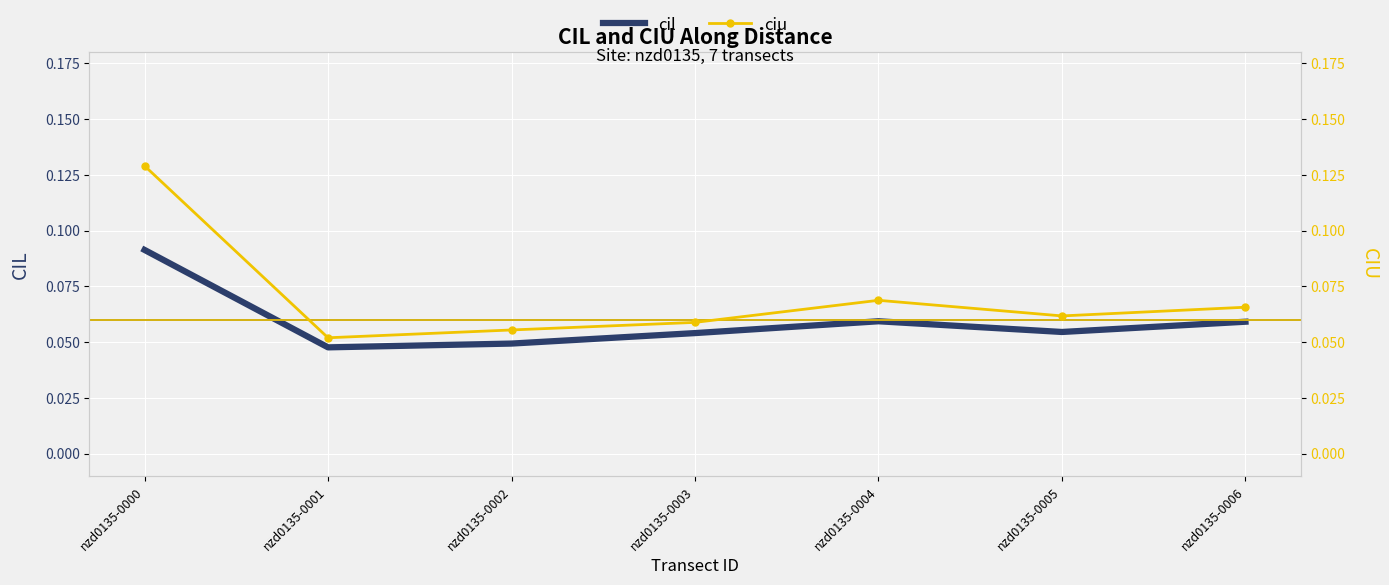

Reading right to left, transcribe all the data shown in this chart.

cil: nzd0135-0006=0.1	nzd0135-0005=0.1	nzd0135-0004=0.1	nzd0135-0003=0.1	nzd0135-0002=0.0	nzd0135-0001=0.0	nzd0135-0000=0.1
ciu: nzd0135-0006=0.1	nzd0135-0005=0.1	nzd0135-0004=0.1	nzd0135-0003=0.1	nzd0135-0002=0.1	nzd0135-0001=0.1	nzd0135-0000=0.1